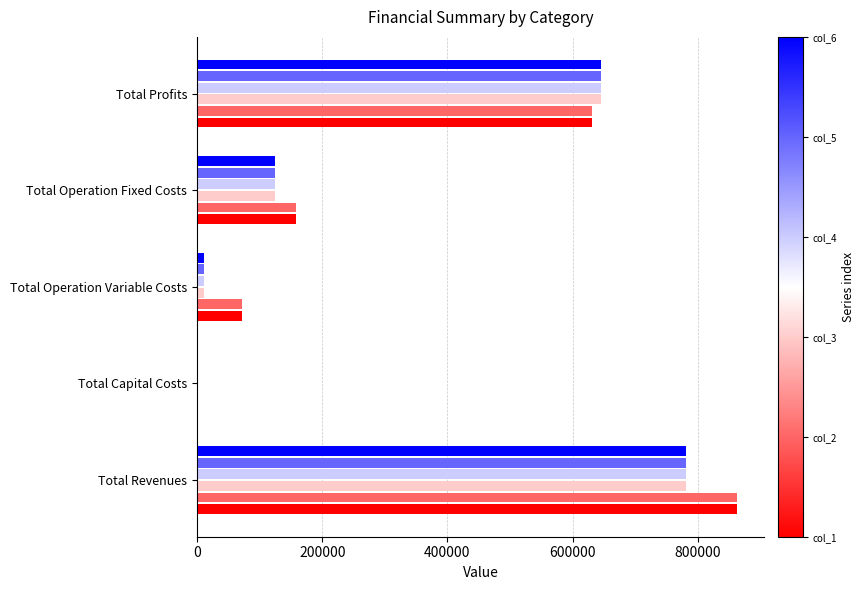

What is the maximum value shown in the chart?

862322.0